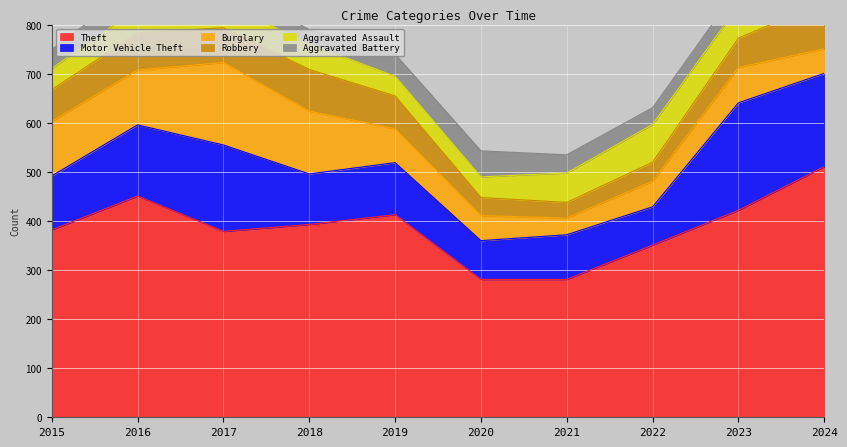

What is the smallest value displayed?

29